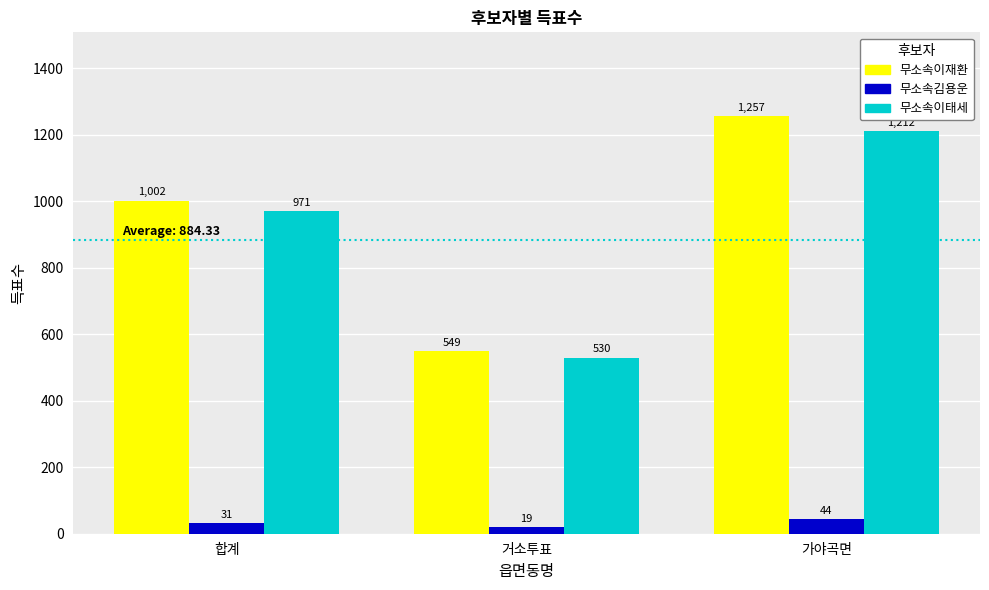

How many distinct data groups are displayed?

3